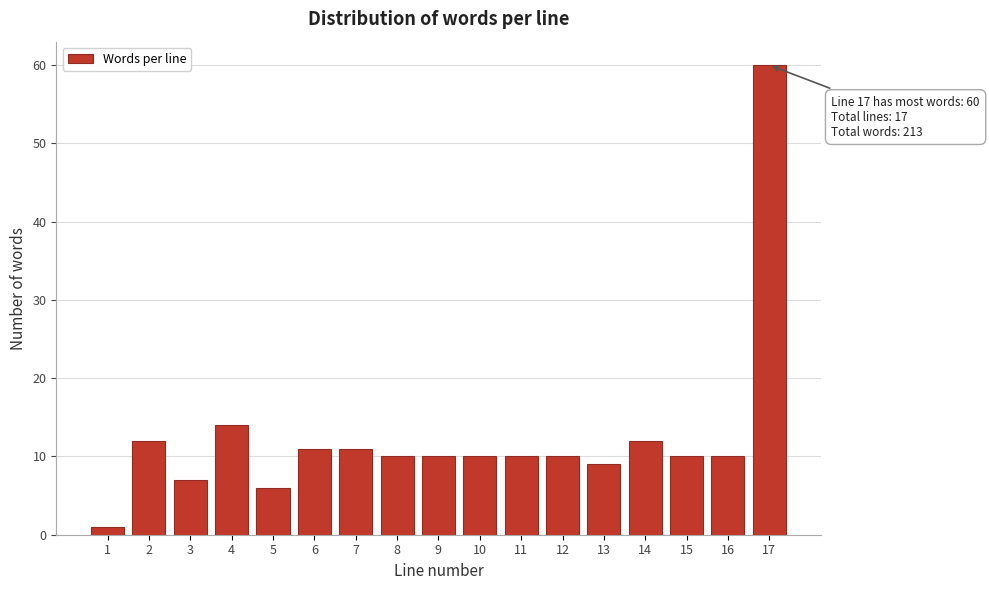

Reading left to right, transcribe all the data shown in this chart.

1=1	2=12	3=7	4=14	5=6	6=11	7=11	8=10	9=10	10=10	11=10	12=10	13=9	14=12	15=10	16=10	17=60